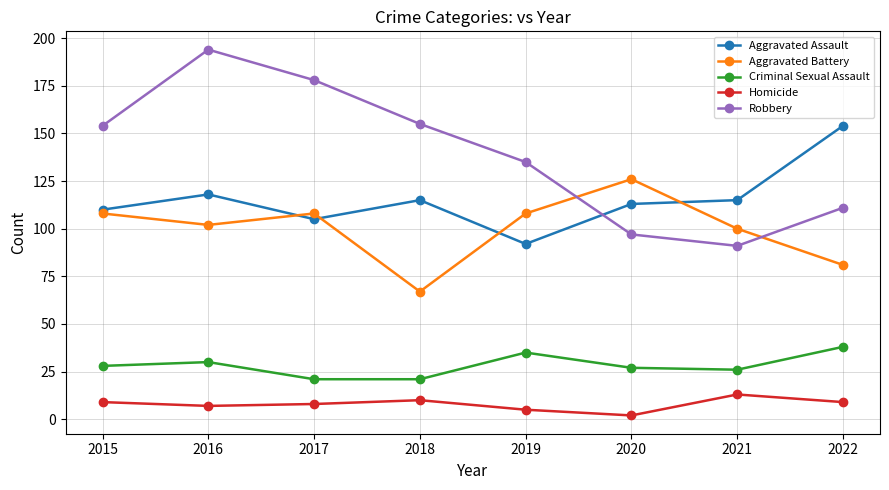

Reading right to left, extract all data points from this chart.

Aggravated Assault: 2022=154	2021=115	2020=113	2019=92	2018=115	2017=105	2016=118	2015=110
Aggravated Battery: 2022=81	2021=100	2020=126	2019=108	2018=67	2017=108	2016=102	2015=108
Criminal Sexual Assault: 2022=38	2021=26	2020=27	2019=35	2018=21	2017=21	2016=30	2015=28
Homicide: 2022=9	2021=13	2020=2	2019=5	2018=10	2017=8	2016=7	2015=9
Robbery: 2022=111	2021=91	2020=97	2019=135	2018=155	2017=178	2016=194	2015=154